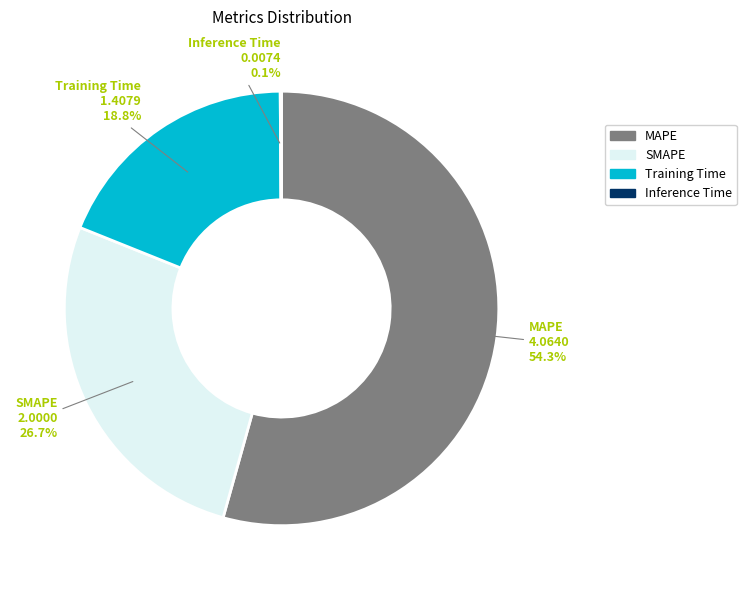

Is it true that Training Time is 8% of the pie?

False